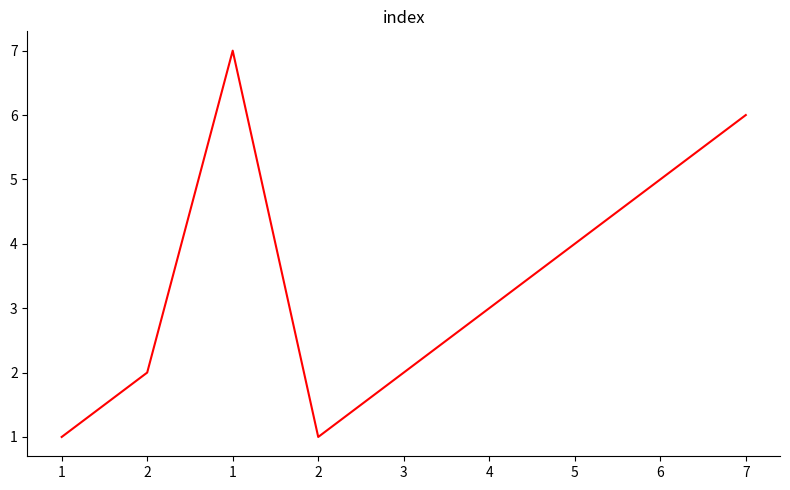

What is the minimum value shown in the chart?

1